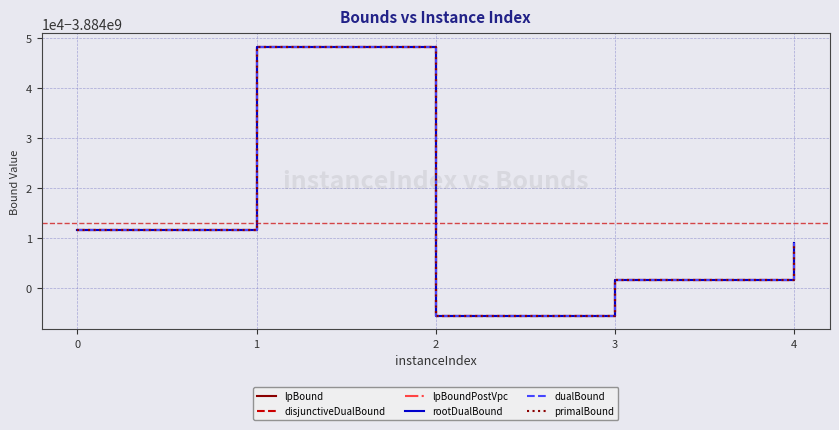

The value of dualBound at 3 is -3883998422.4. True or false?

True